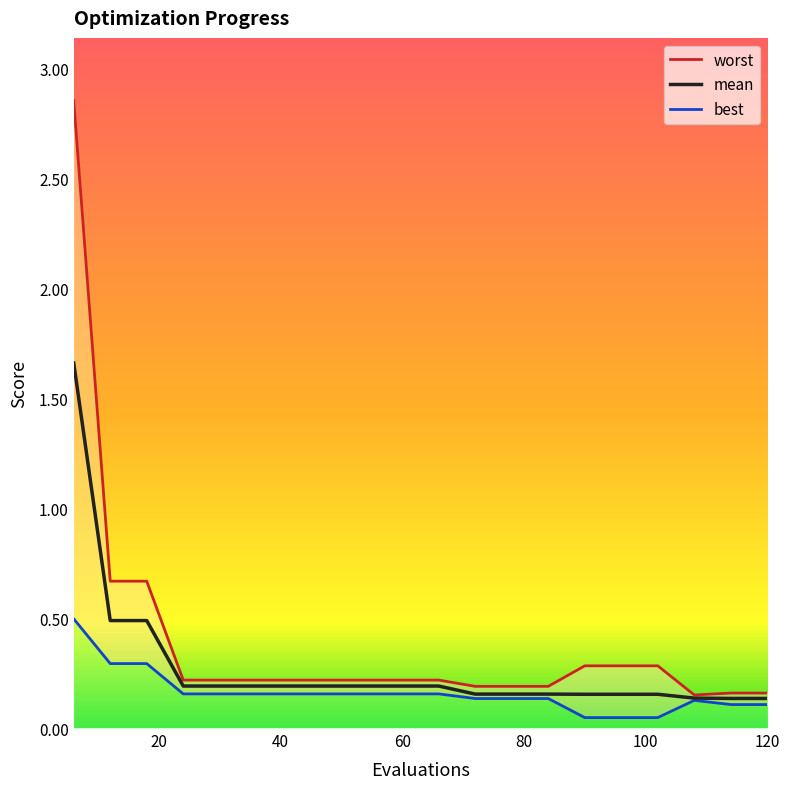

Is it true that worst equals 0.2 at 7?

True